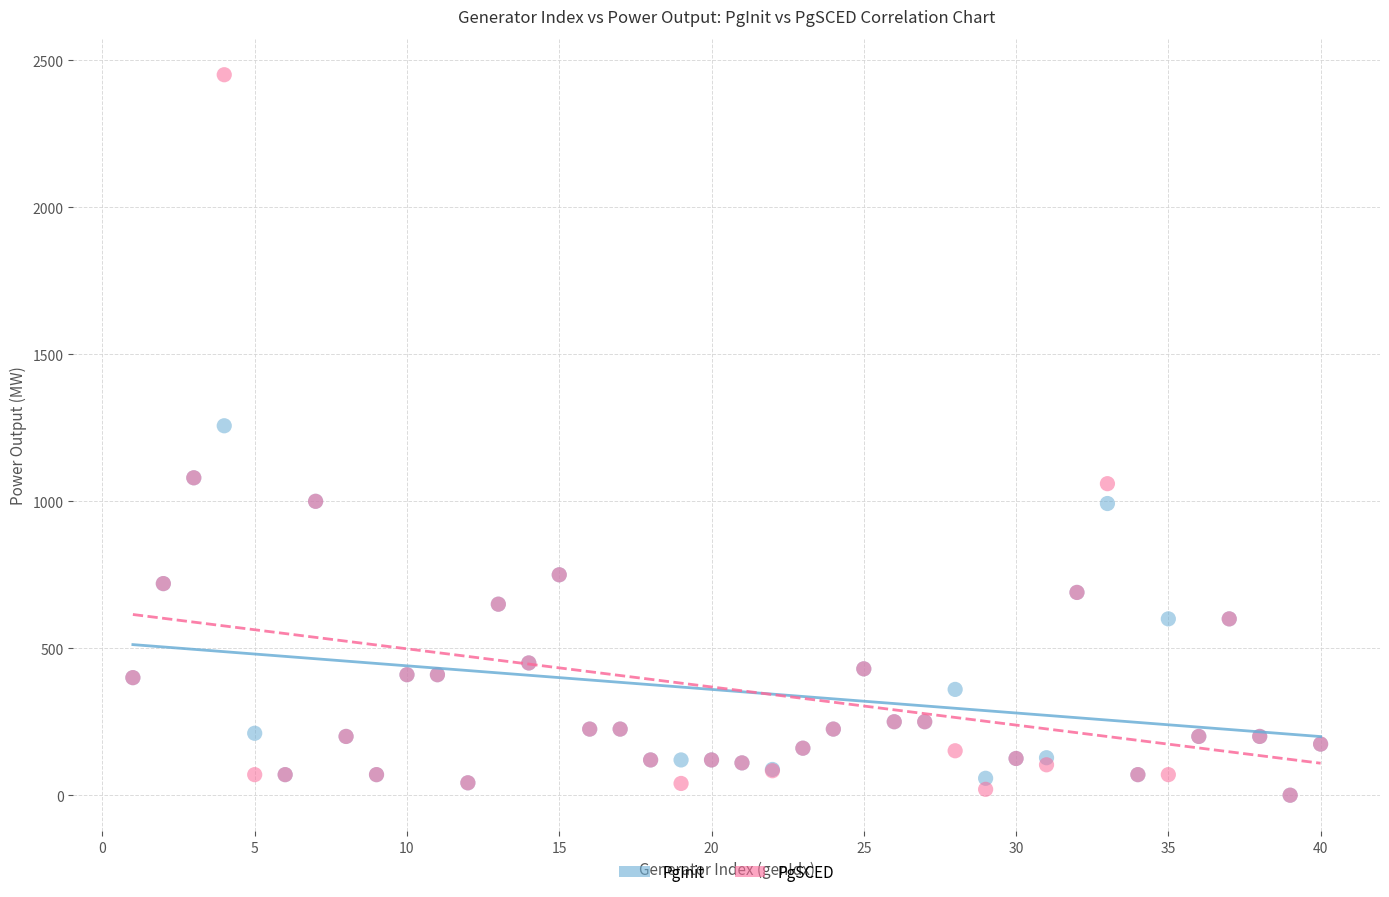

Across all series, what Y value is closest to 1225?

1257.0